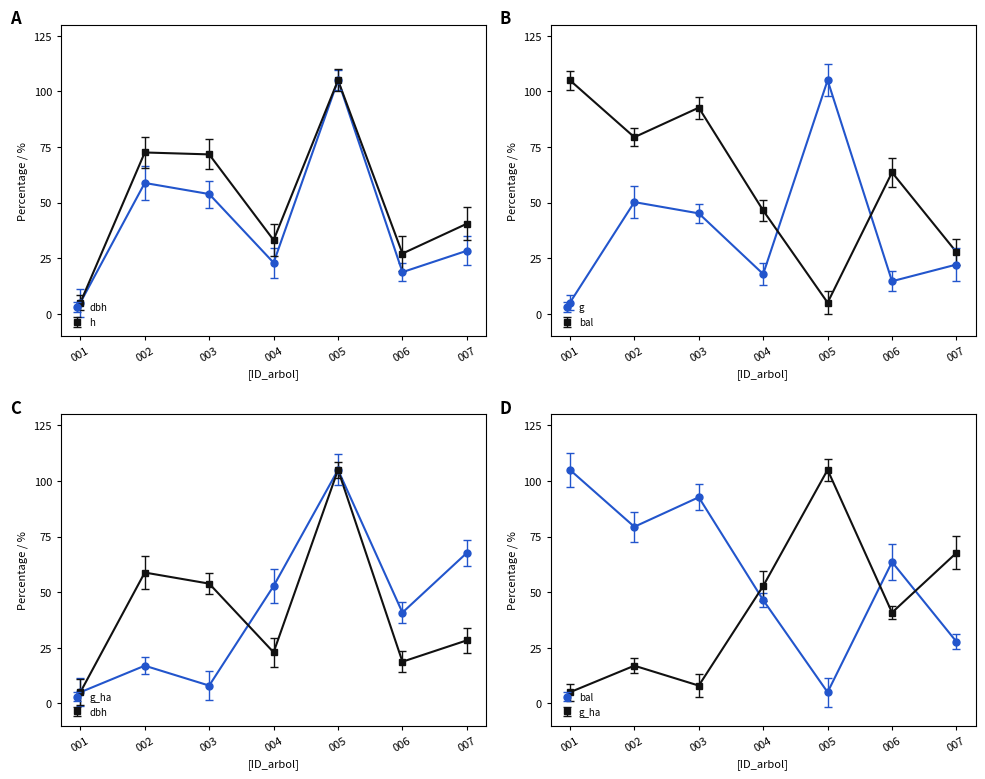

What are all the series names shown in the legend?

dbh, h, g, bal, g_ha